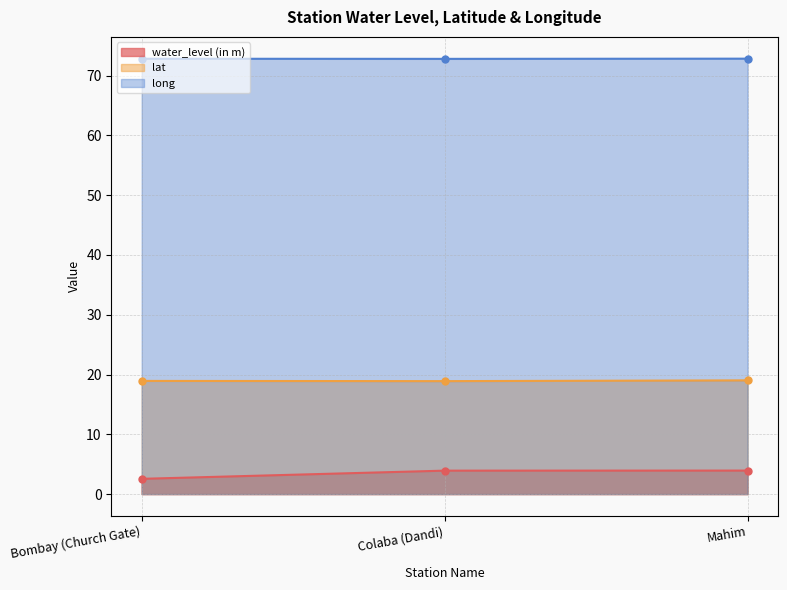

Between Colaba (Dandi) and Bombay (Church Gate), which is larger?

Colaba (Dandi)